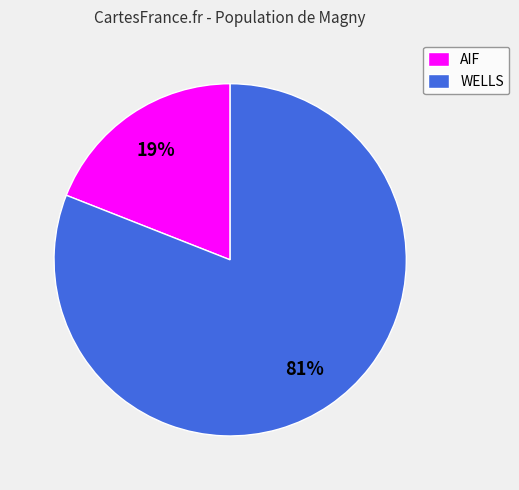

True or false: WELLS accounts for 81% of the total.

True